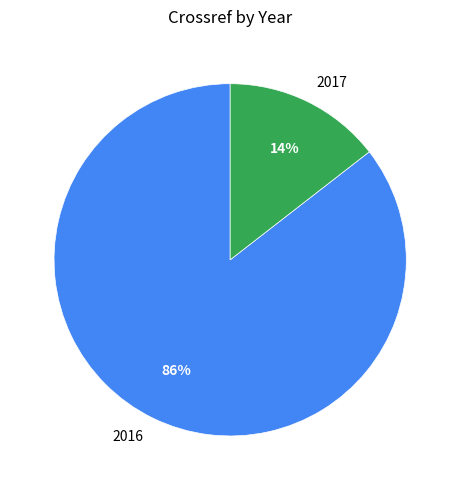

Which category has the biggest portion of the pie?

2016